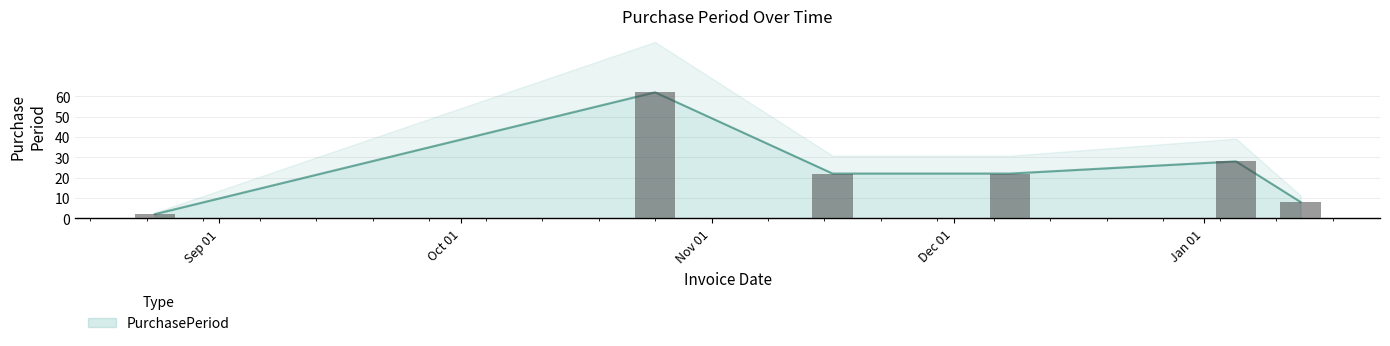

Reading right to left, transcribe all the data shown in this chart.

2017-01-13=8	2017-01-05=28	2016-12-08=22	2016-11-16=22	2016-10-25=62	2016-08-24=2